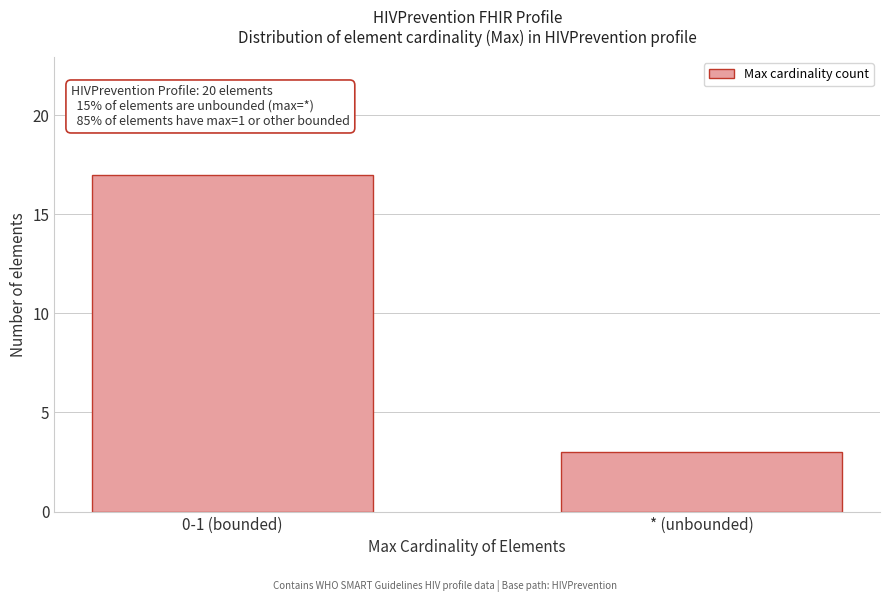

Reading left to right, list all the values displayed in this chart.

0-1 (bounded)=17	* (unbounded)=3